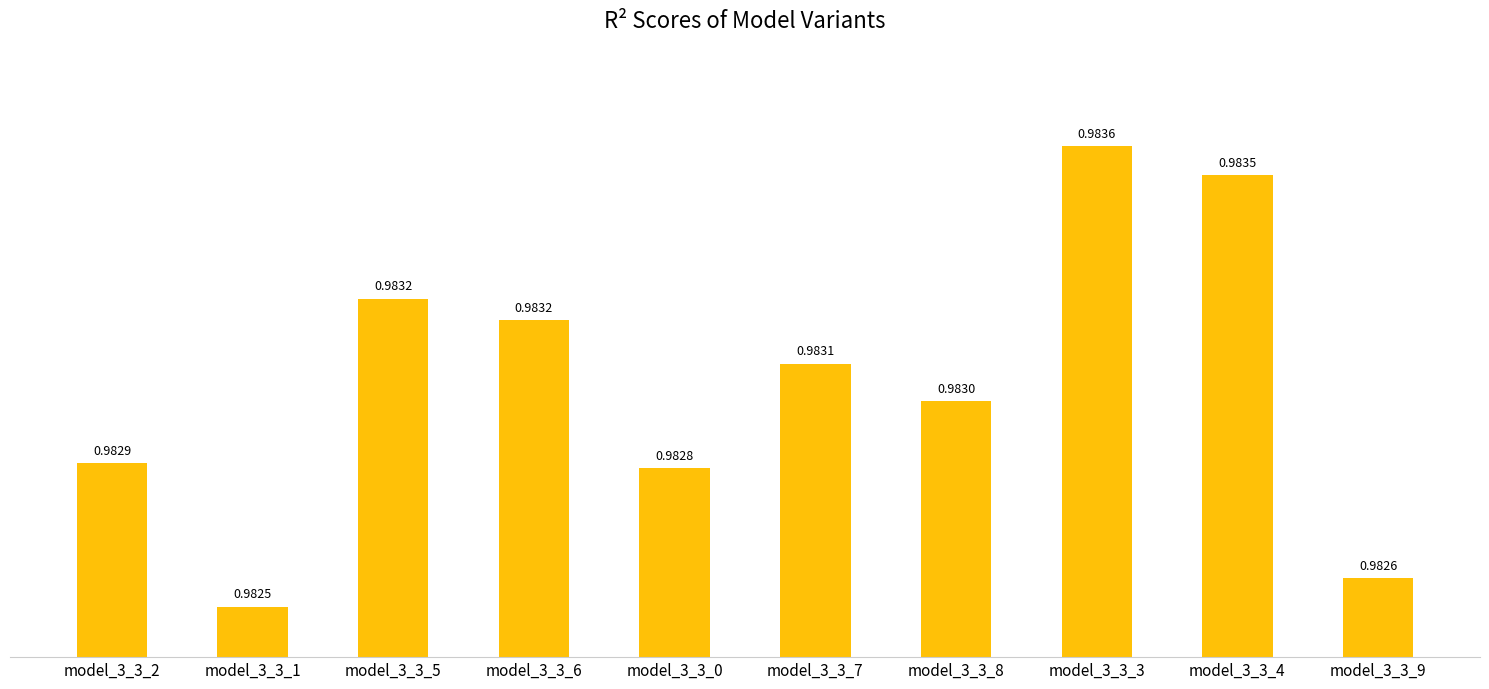

Between model_3_3_2 and model_3_3_9, which is larger?

model_3_3_2